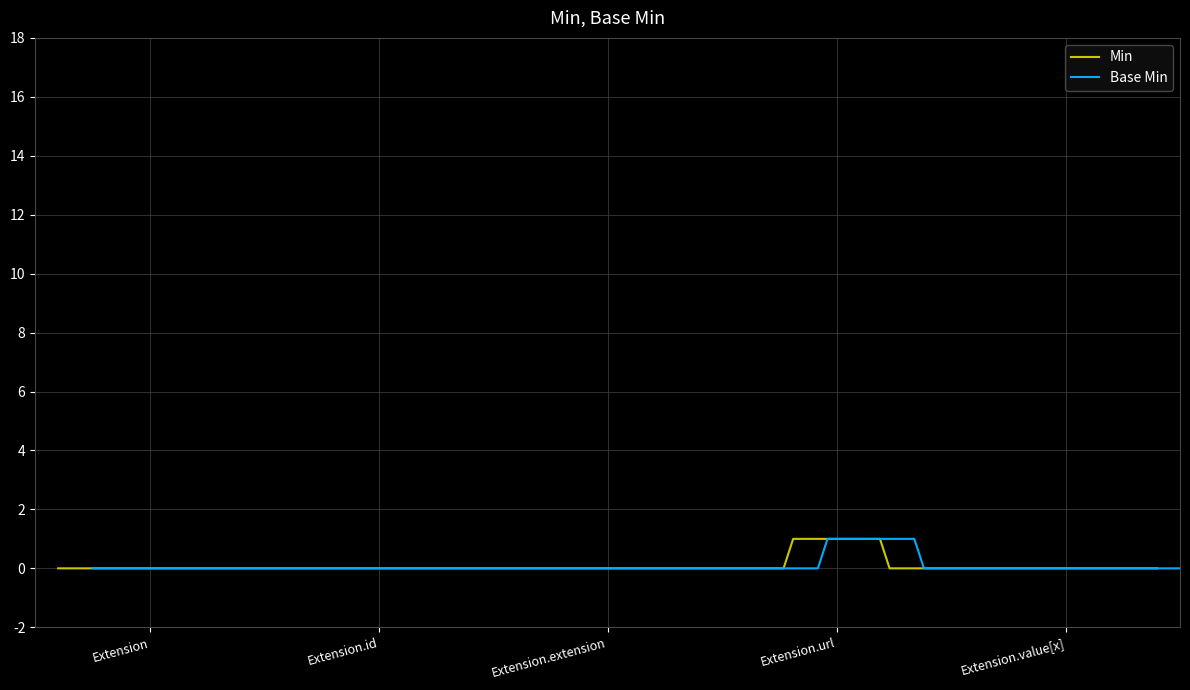

The value of Min at Extension.value[x] is 0. True or false?

True